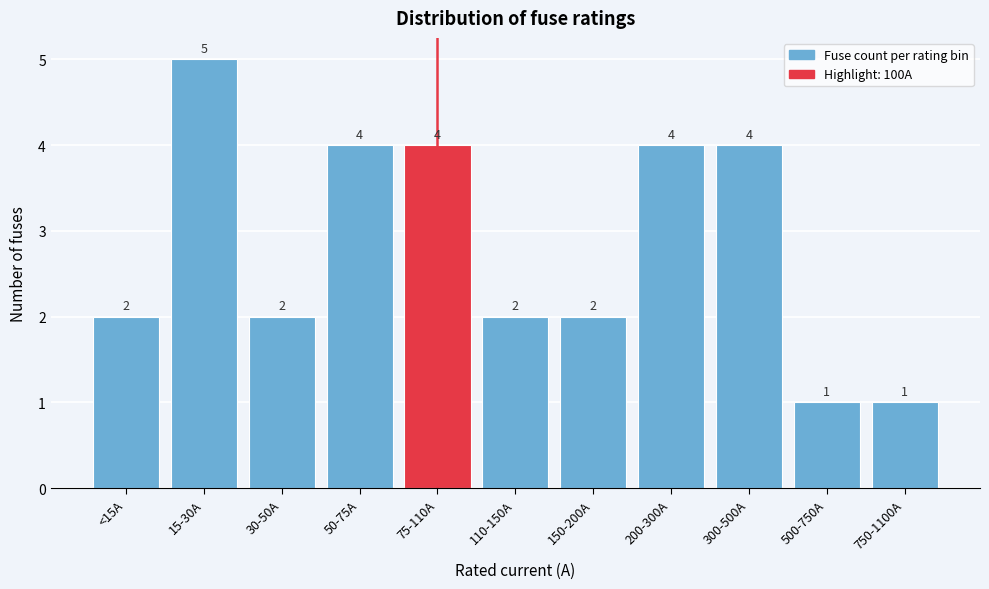

Reading right to left, list all the values displayed in this chart.

750-1100A=1	500-750A=1	300-500A=4	200-300A=4	150-200A=2	110-150A=2	75-110A=4	50-75A=4	30-50A=2	15-30A=5	<15A=2